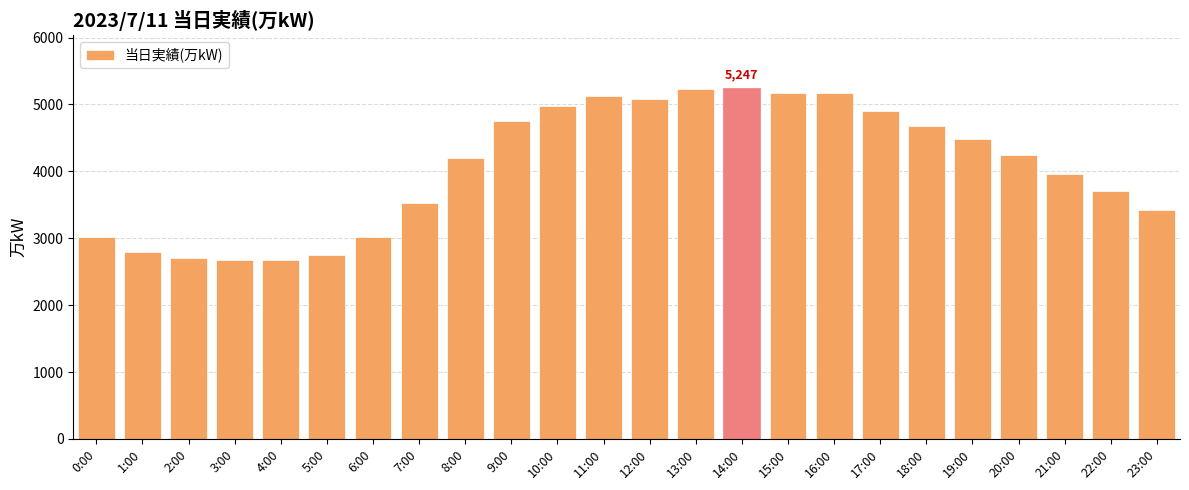

Which has a higher value, 6:00 or 22:00?

22:00